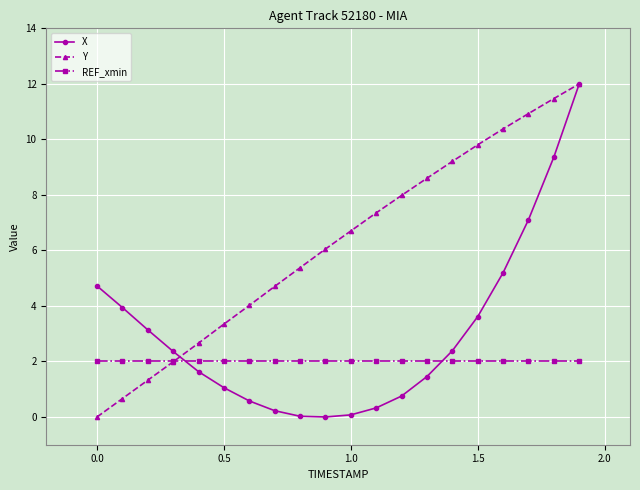

True or false: Y has more than 1 interior local peaks.

False